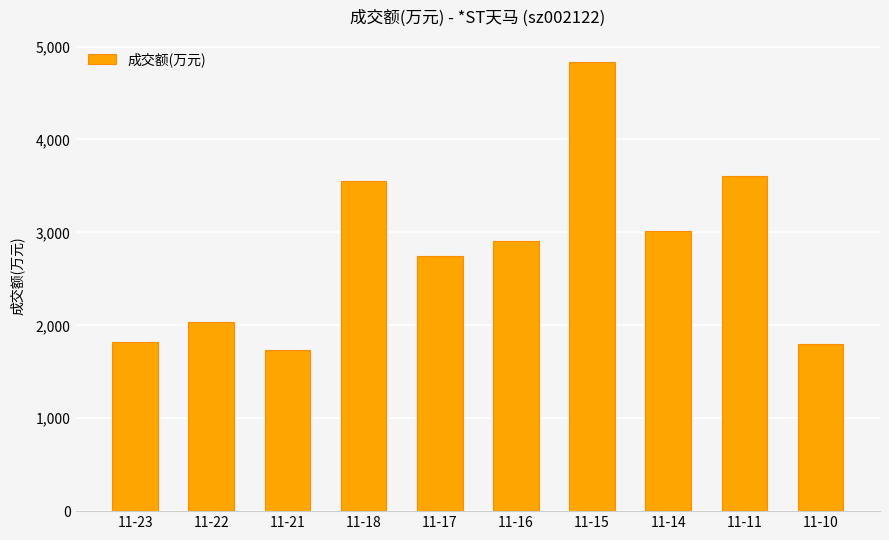

Between 11-23 and 11-21, which is larger?

11-23